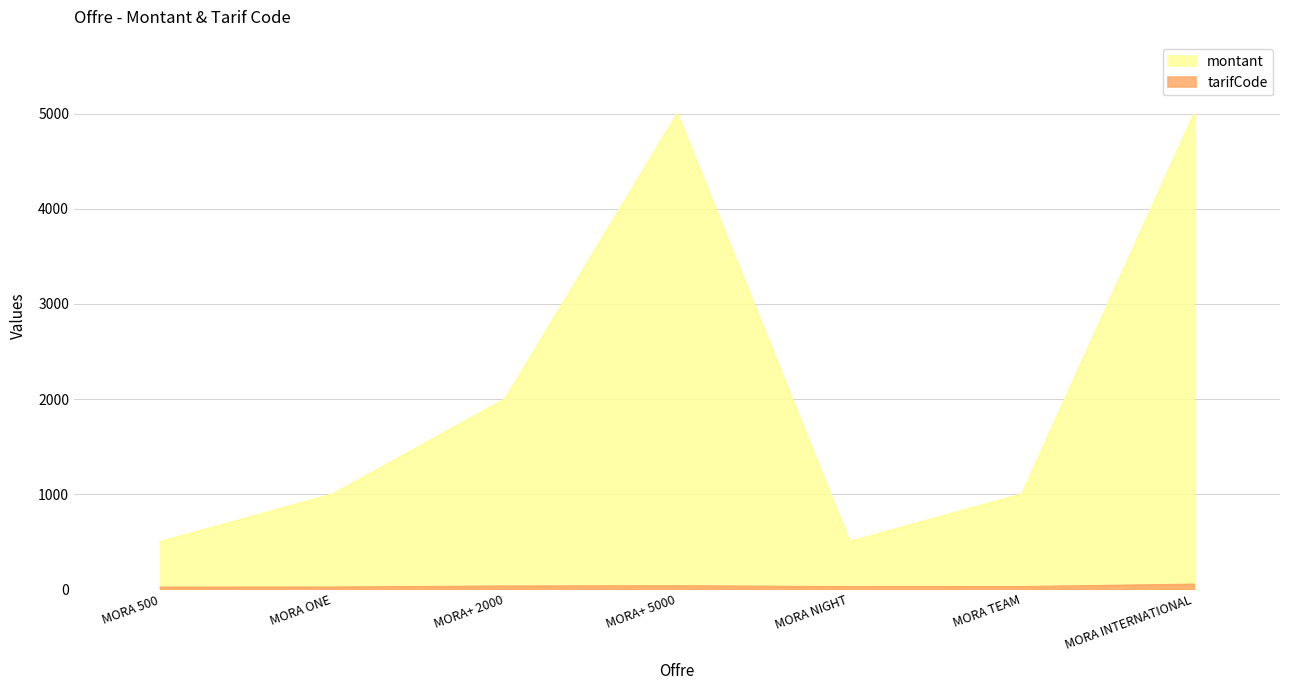

How many lines are shown in the chart?

2